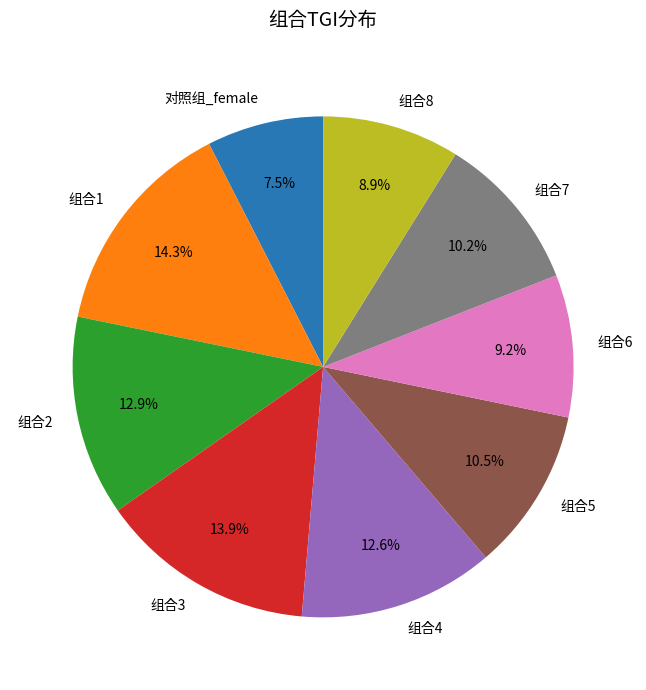

Which has a higher value, 组合8 or 组合1?

组合1